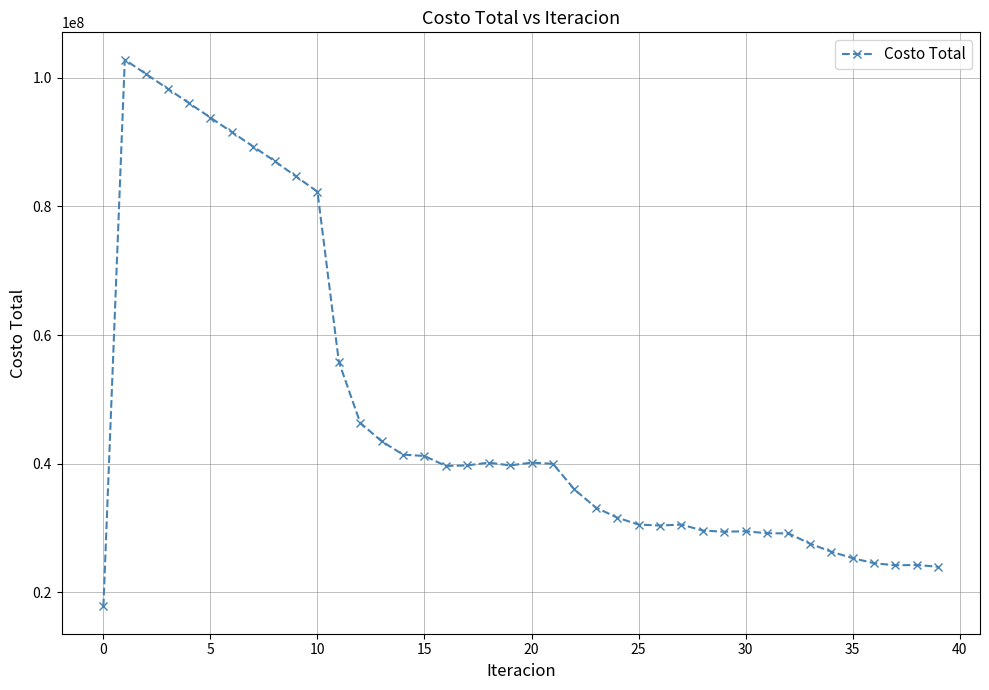

What is the difference between the maximum and minimum values?

84948255.0